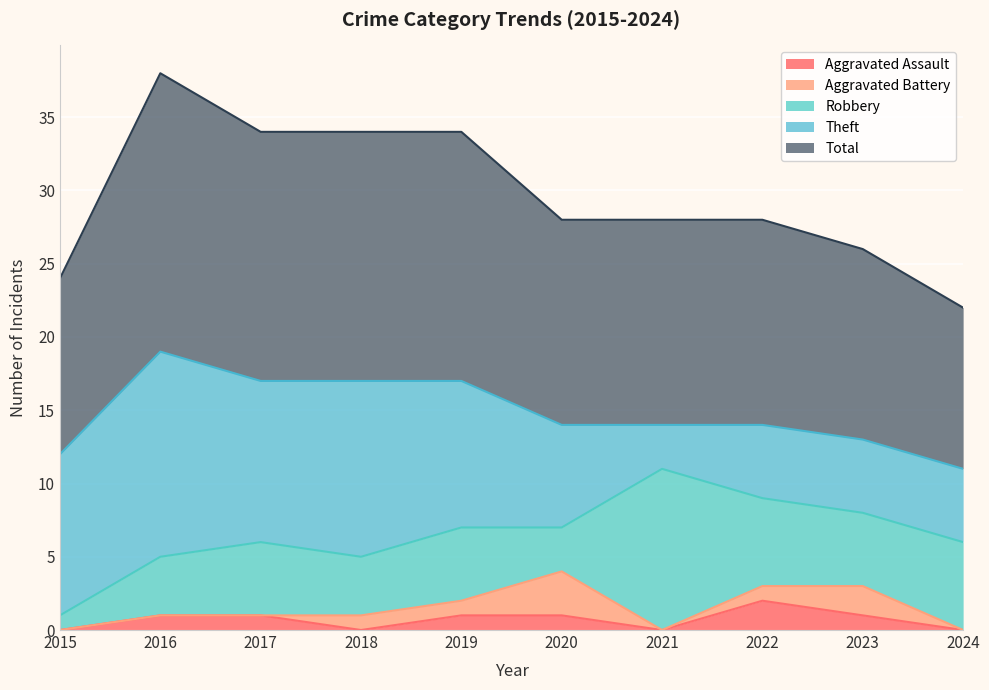

Is it true that Theft equals 10 at 2019?

True